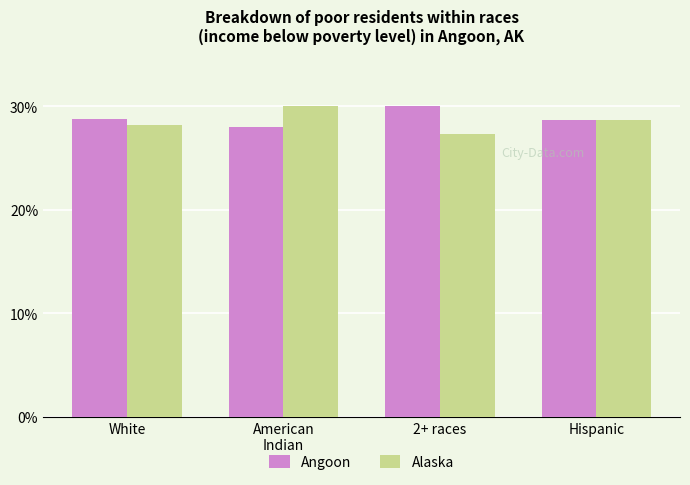

The Alaska series shows 28.7 at Hispanic. True or false?

True